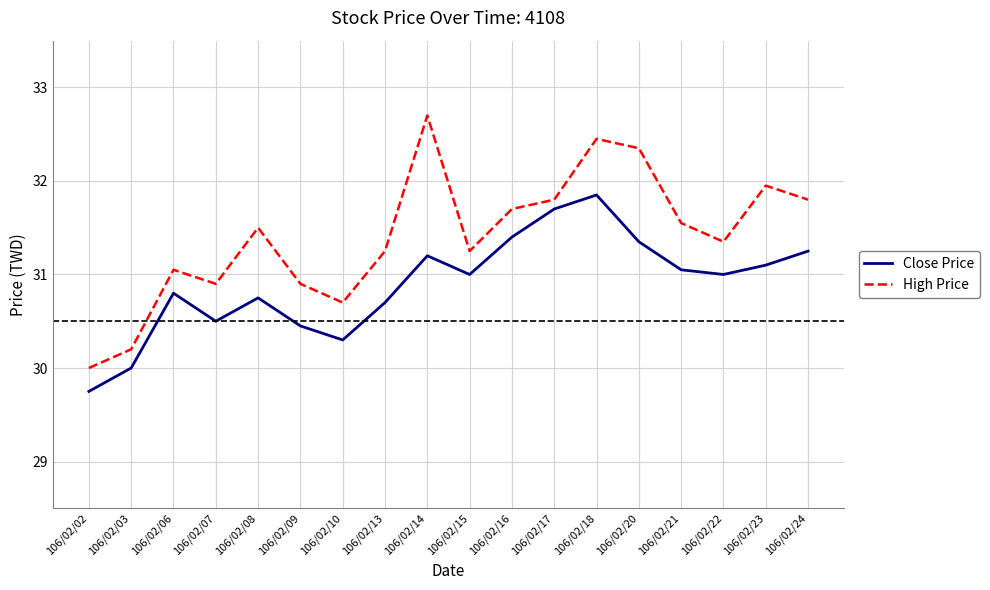

True or false: High Price and Close Price intersect in this chart.

False